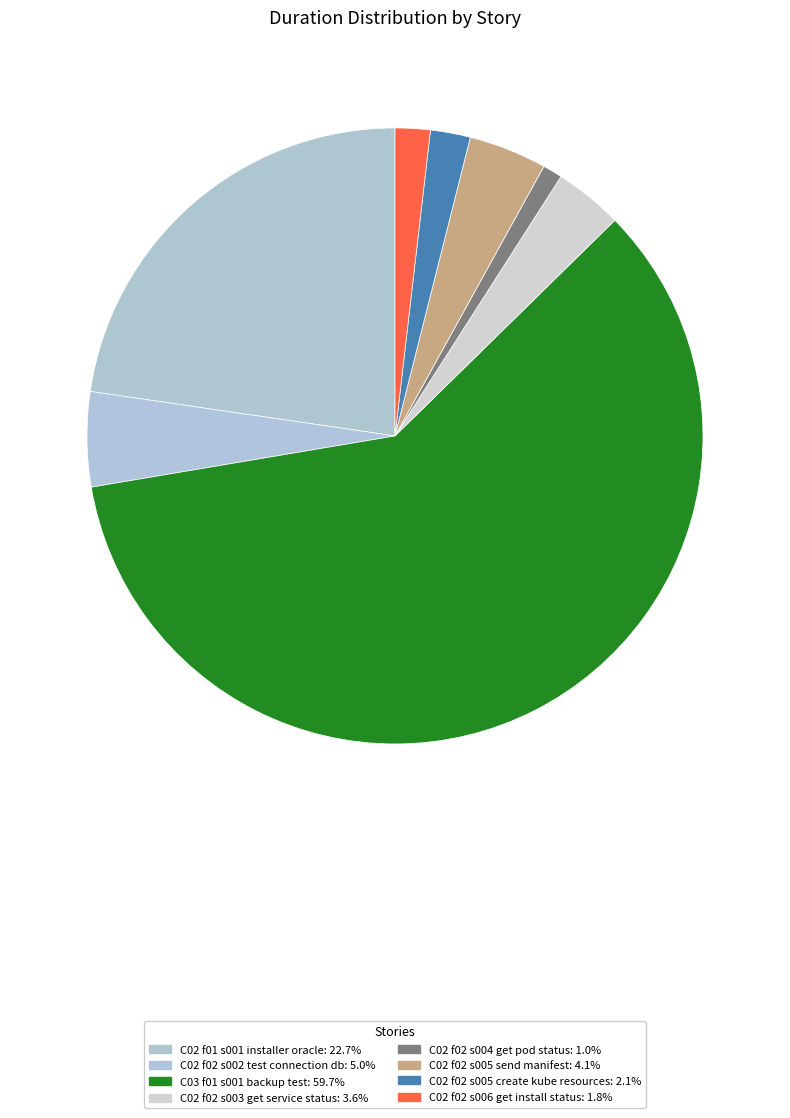

Which slice represents more than half of the pie?

C03 f01 s001 backup test